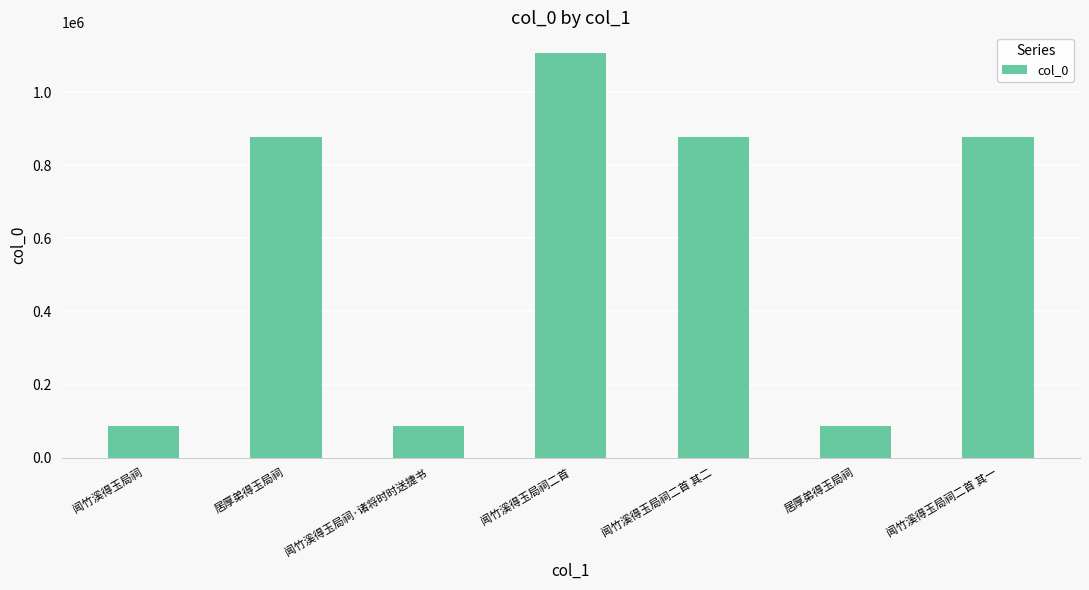

How many values are below 876973?

3